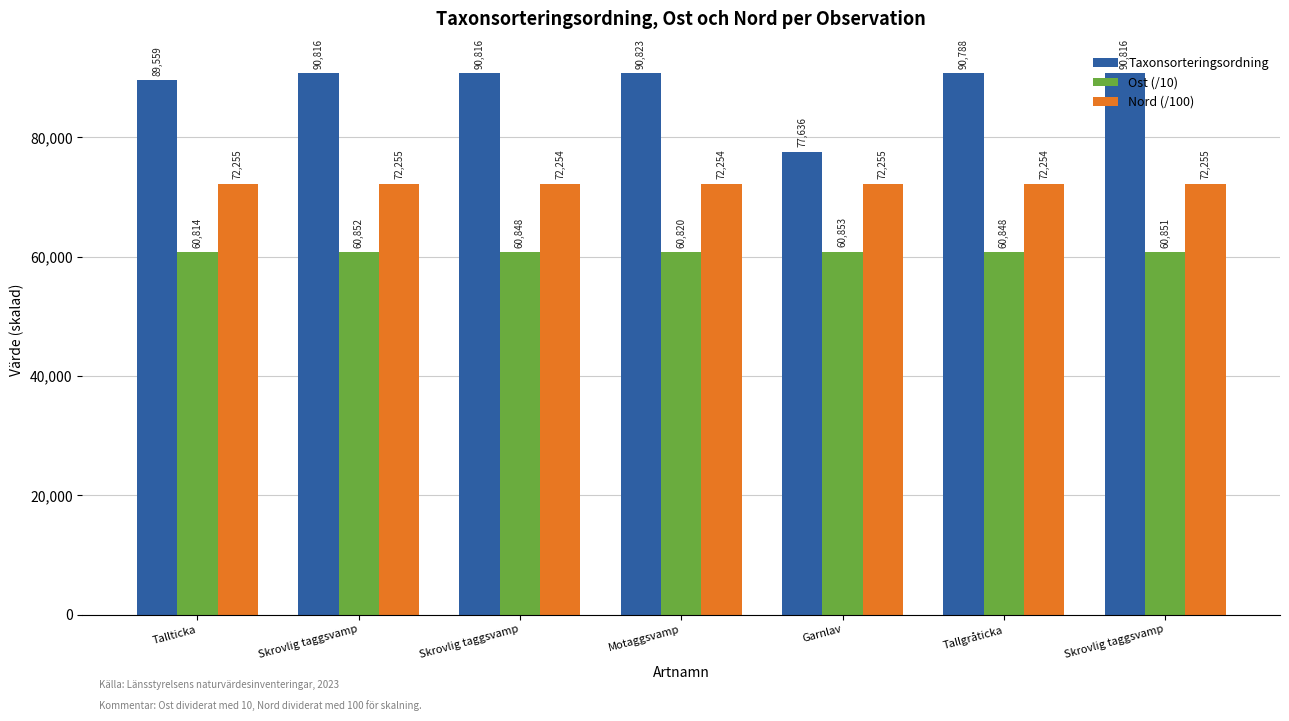

At Tallticka, list the series in order from largest to smallest.

Taxonsorteringsordning, Nord (/100), Ost (/10)